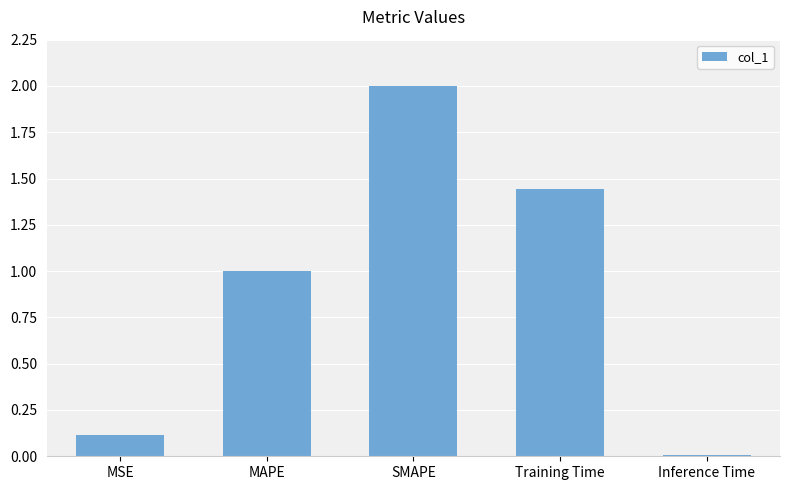

How many categories are shown in the chart?

5